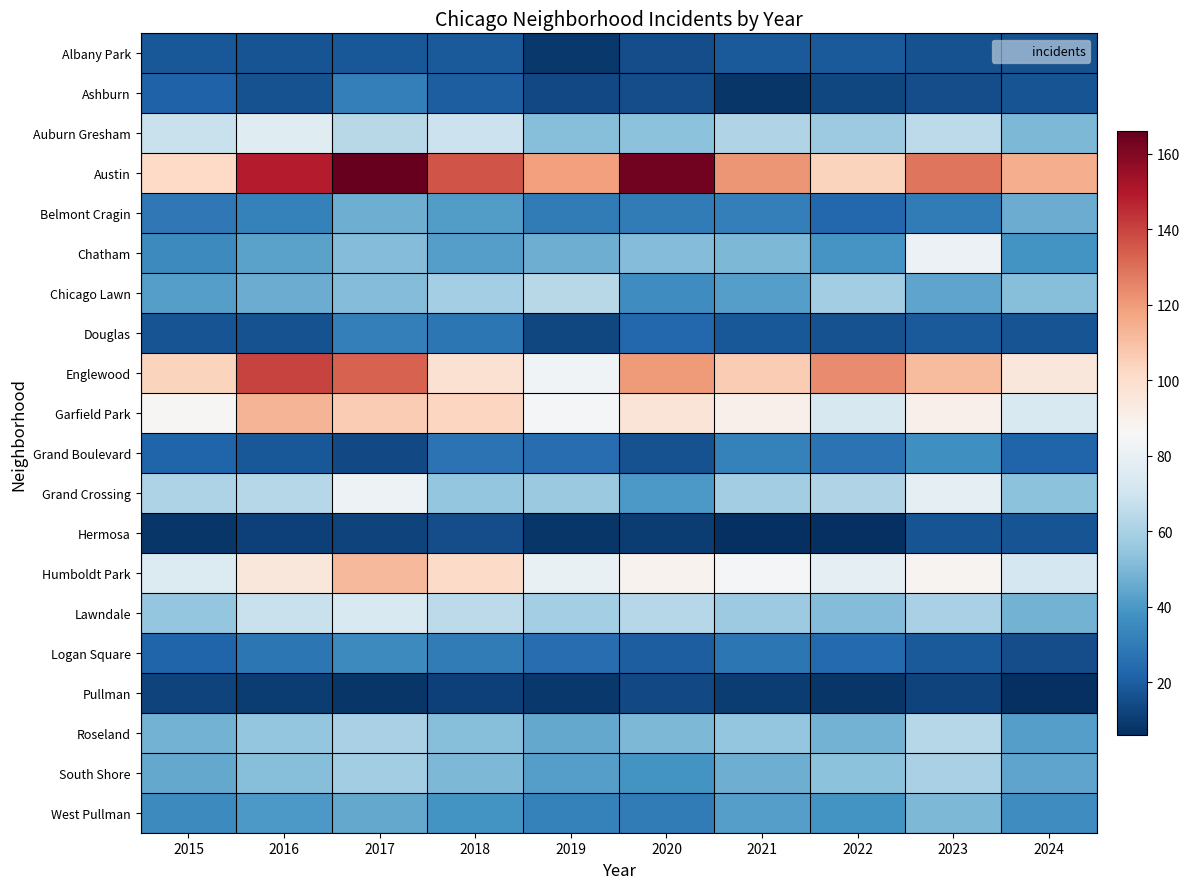

What is the minimum value shown in the chart?

6